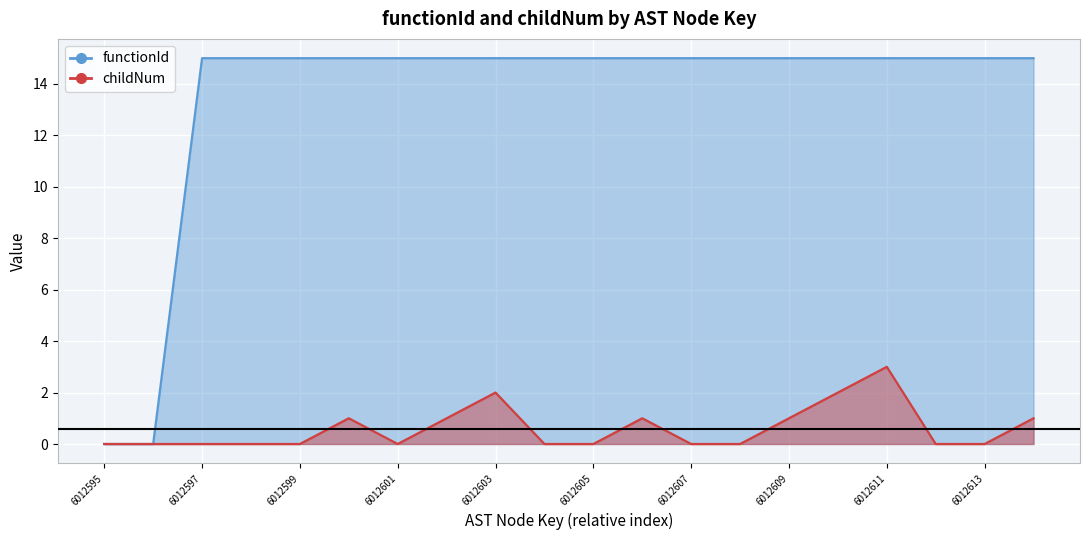

What is the sum of all functionId values?

270